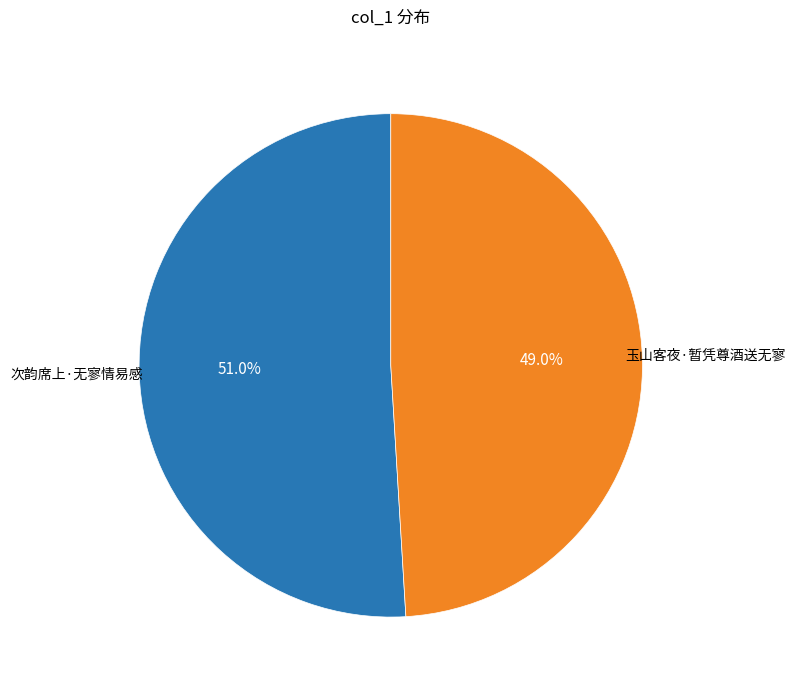

Is there a majority slice in this chart?

Yes